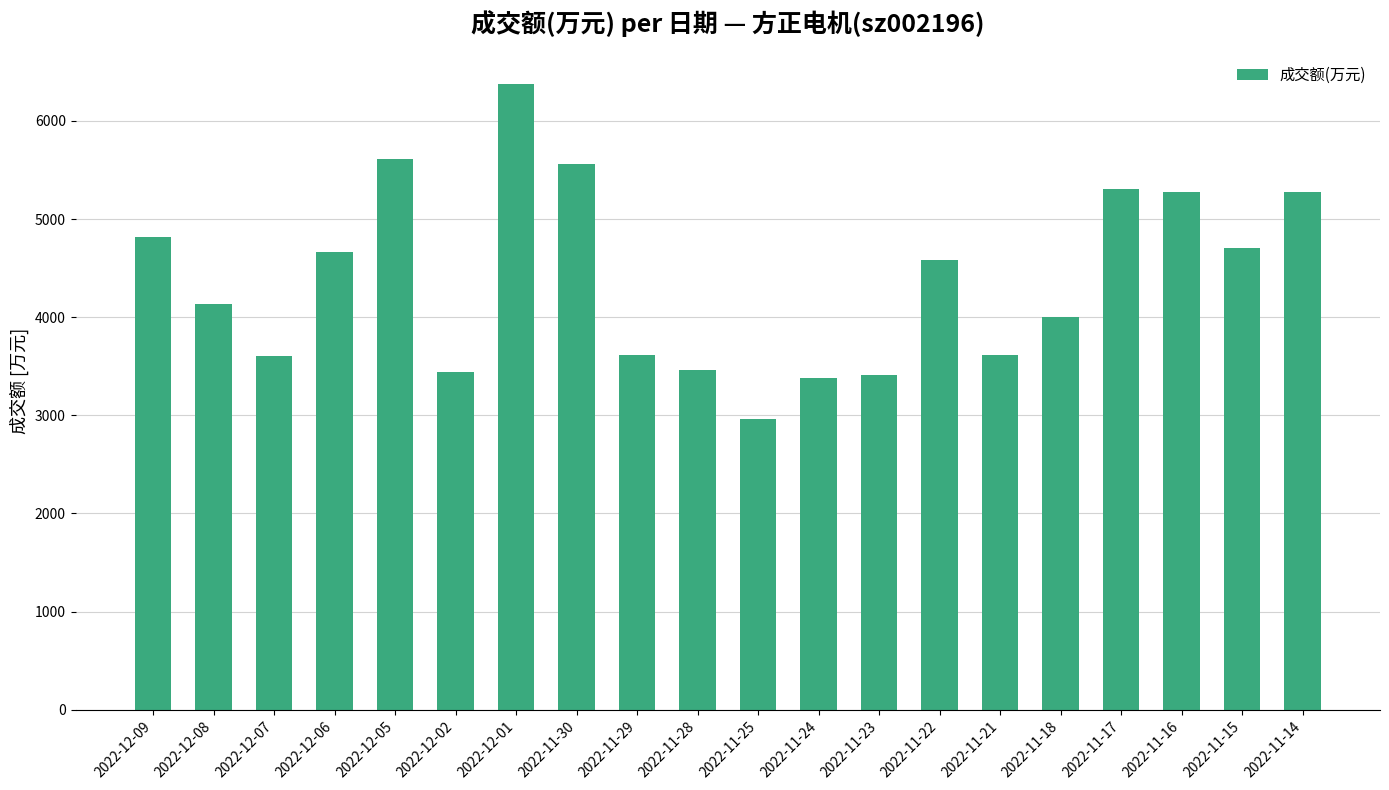

What is the smallest value displayed?

2960